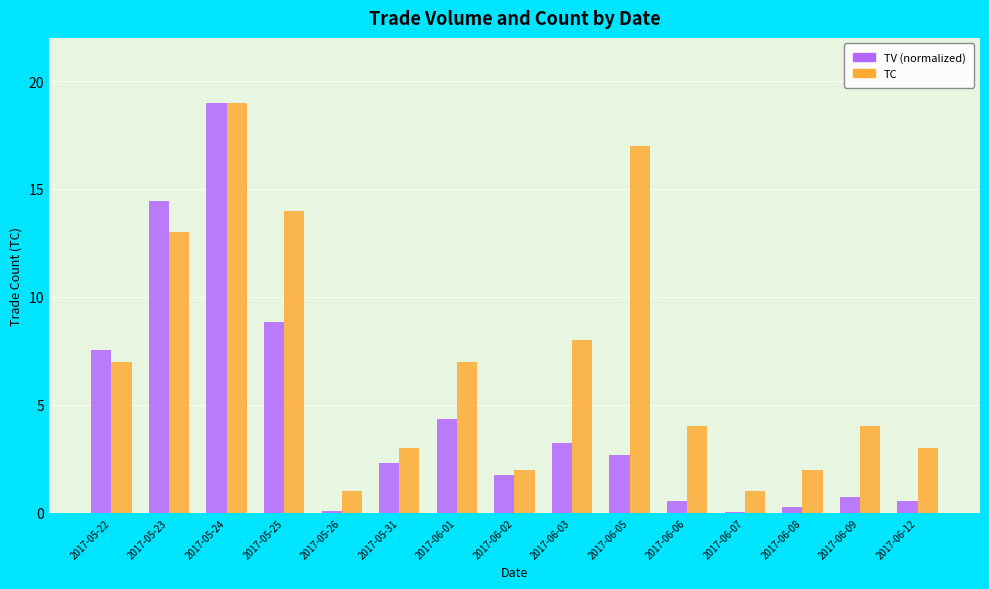

Which category has the highest value across all series?

2017-05-24